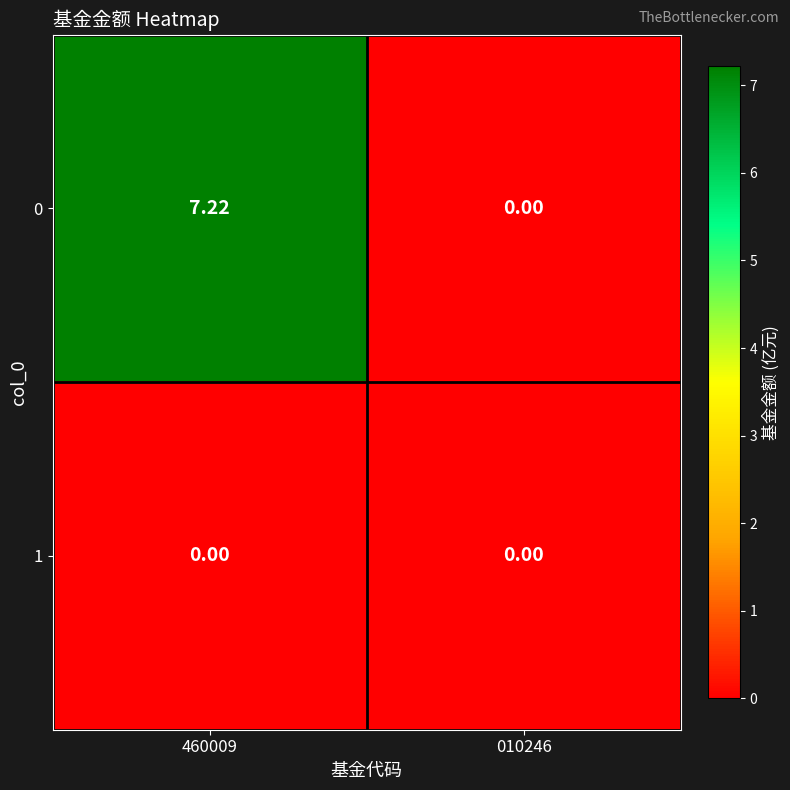

Is the value of 0 at 460009 greater than the value of 1 at 460009?

Yes